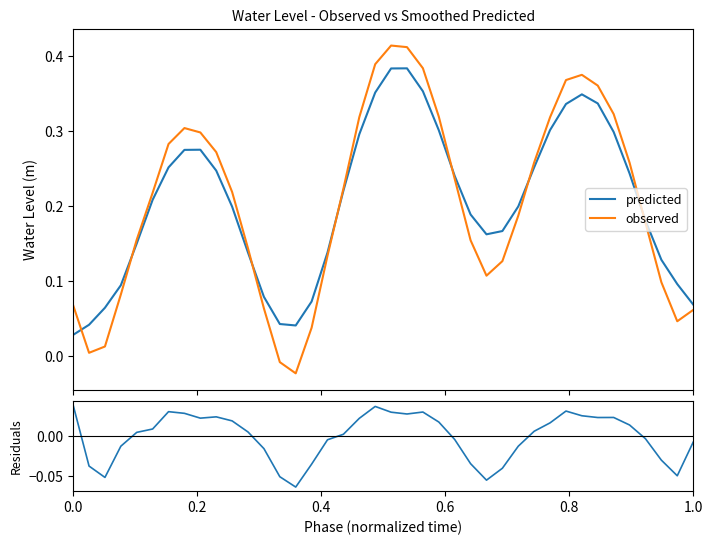

How many series are shown in this chart?

3